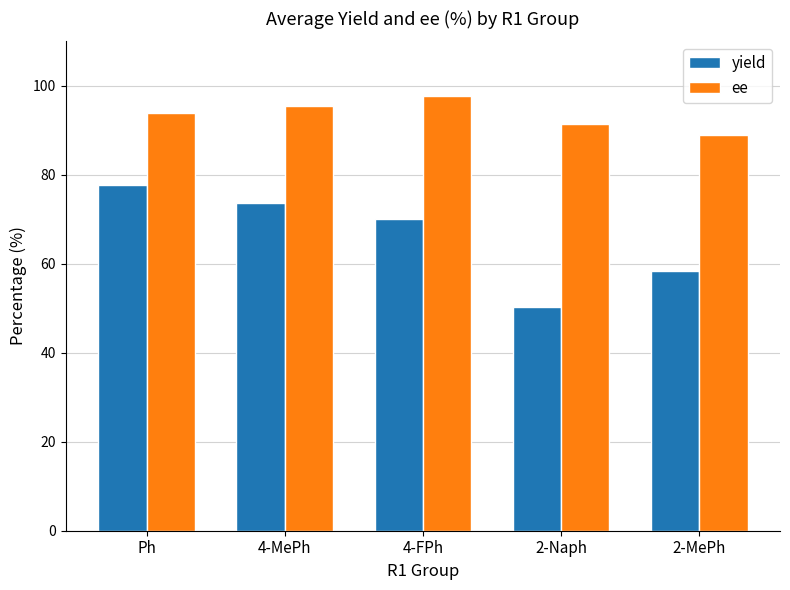

Reading right to left, transcribe all the data shown in this chart.

yield: 58.4	50.4	70.0	73.7	77.7
ee: 88.9	91.4	97.7	95.4	93.9